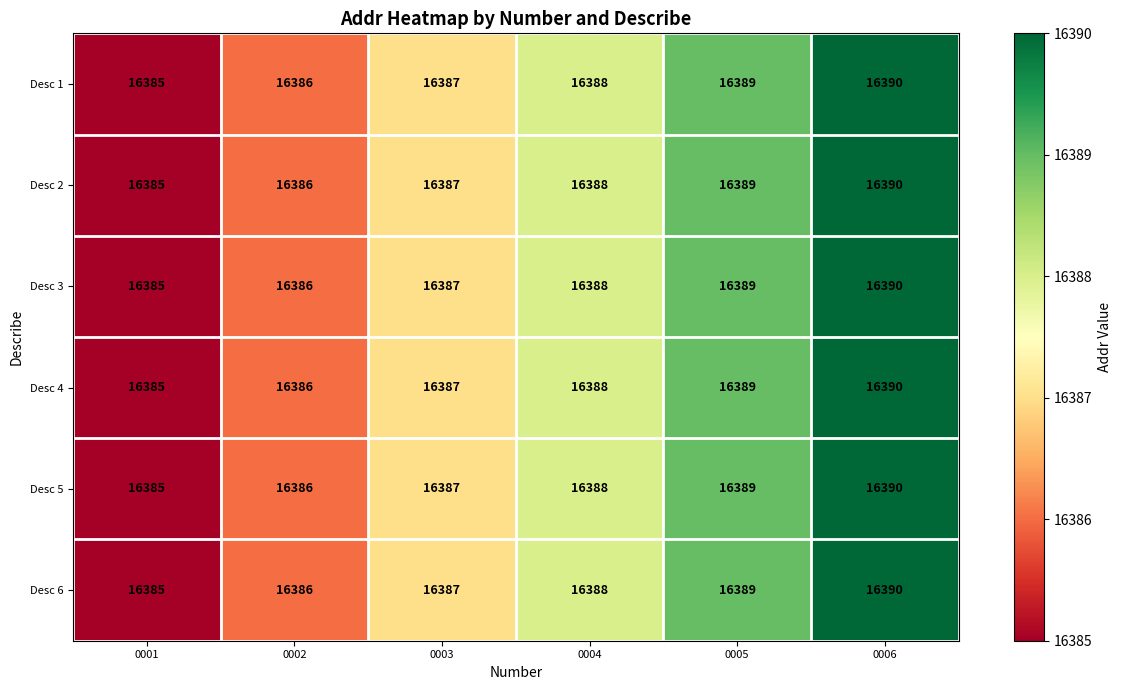

Rank the categories by Desc 5 value from highest to lowest.

0006, 0005, 0004, 0003, 0002, 0001